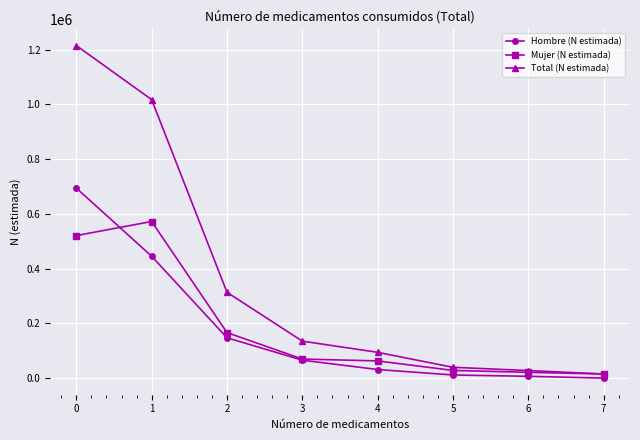

Which series has the largest range (max minus min)?

Total (N estimada)